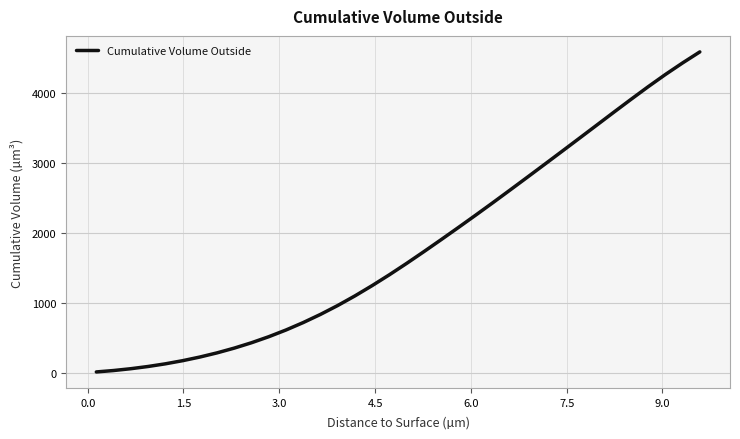

How many lines are shown in the chart?

1